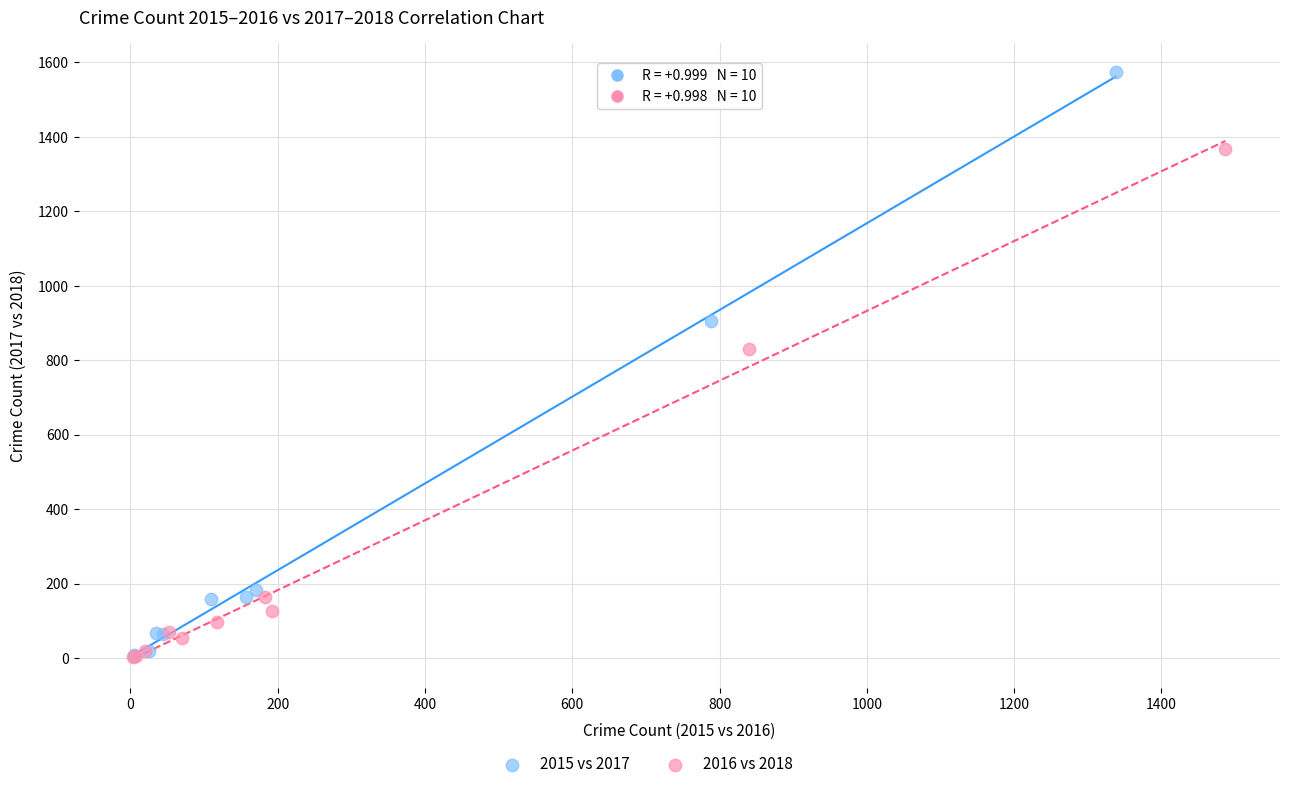

Which series has the largest Y range (max minus min)?

2015 vs 2017